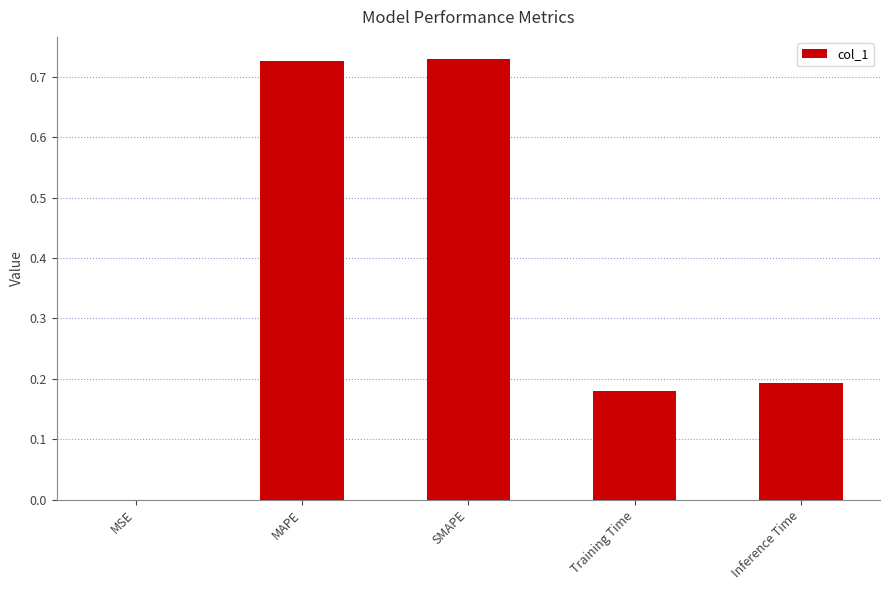

What is the sum of the values at Inference Time and SMAPE?

0.9